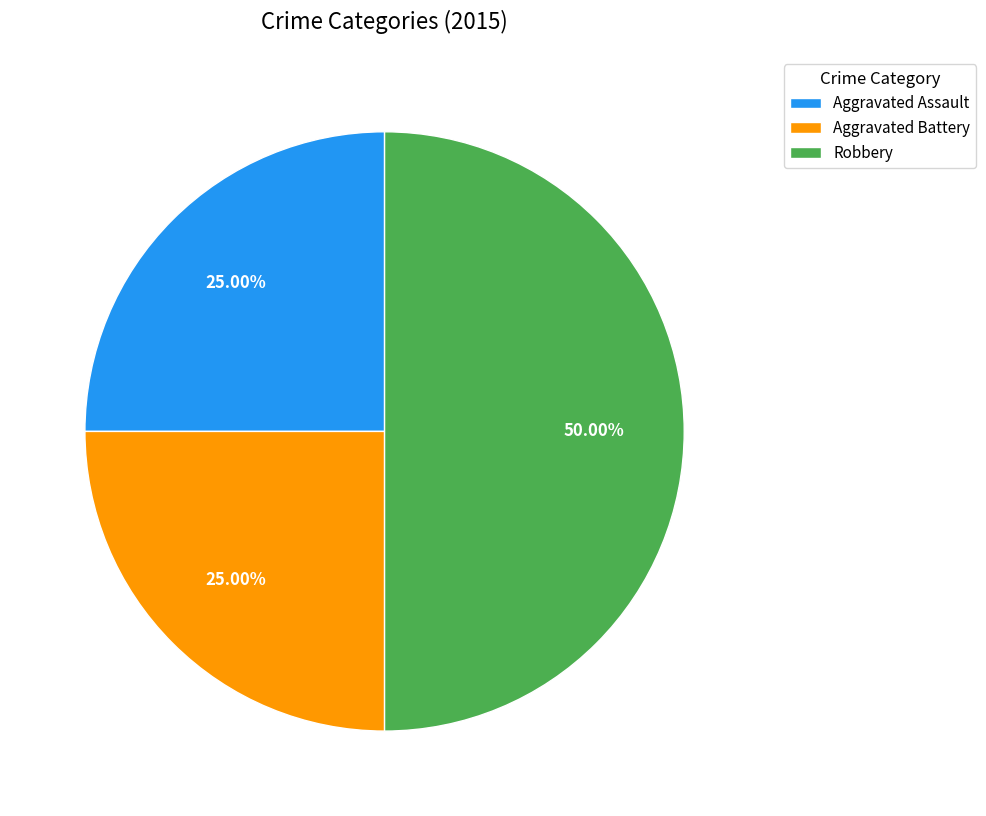

Count the number of slices in the pie.

3